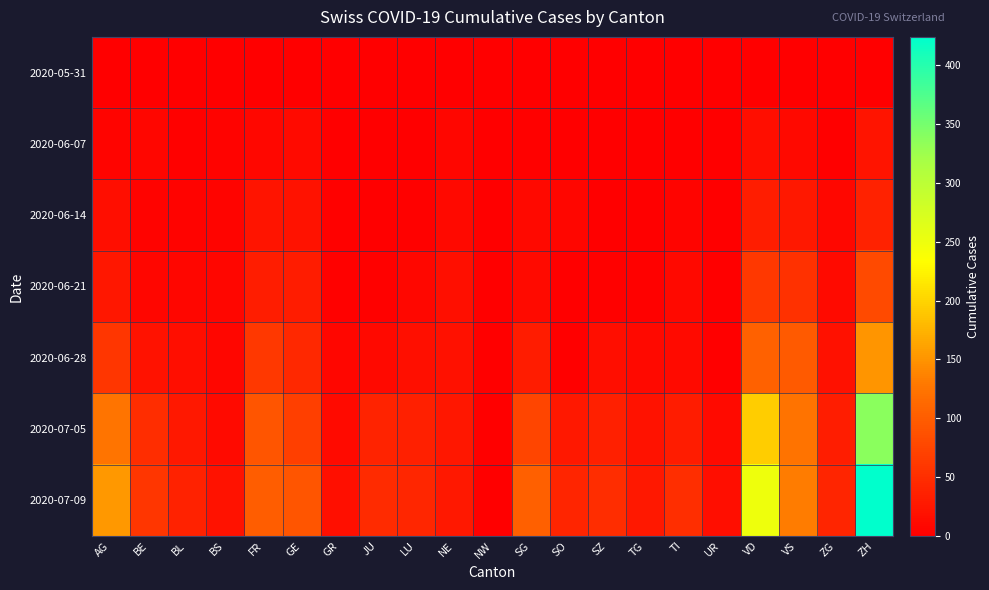

At which category is the sum across all series the highest?

ZH